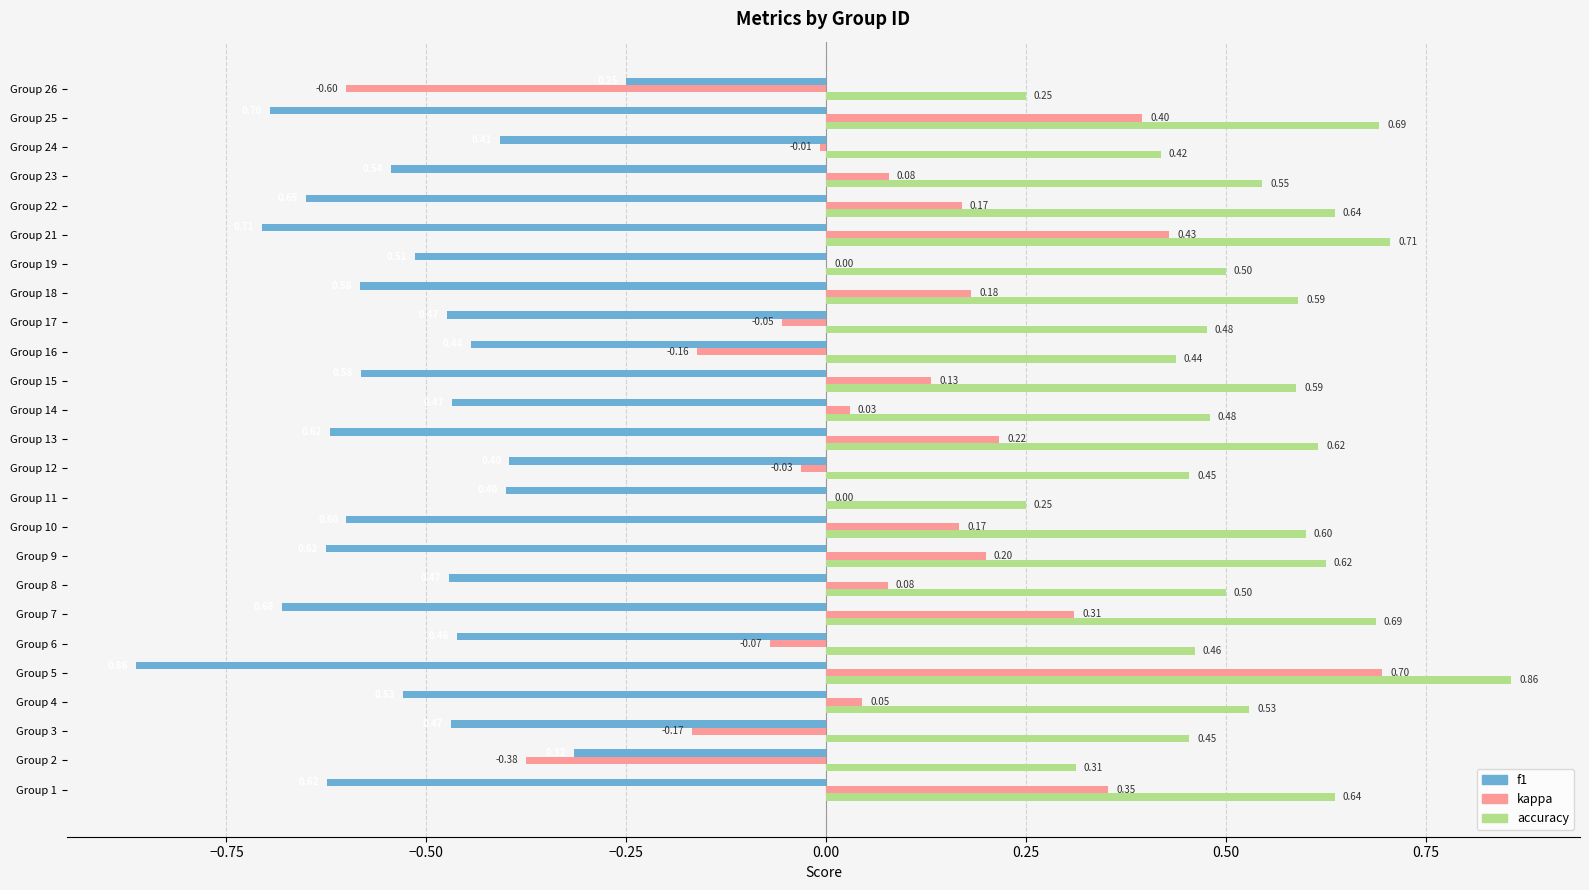

At which category is the sum across all series the highest?

Group 5